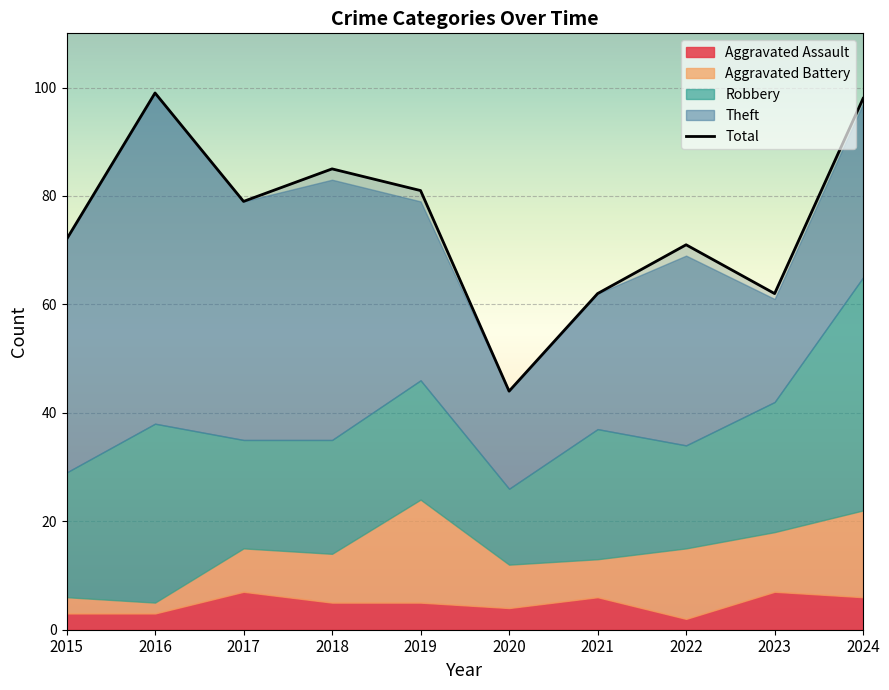

What are all the series names shown in the legend?

Aggravated Assault, Aggravated Battery, Robbery, Theft, Total